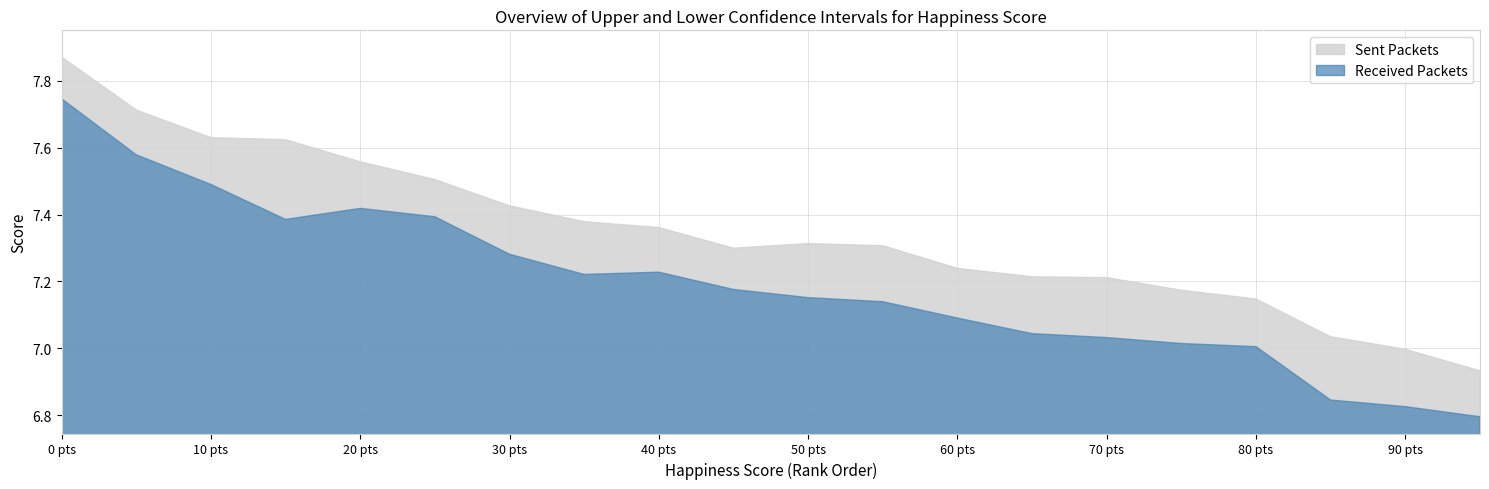

Reading right to left, transcribe all the data shown in this chart.

upper_confidence_interval: 6.9	7.0	7.0	7.1	7.2	7.2	7.2	7.2	7.3	7.3	7.3	7.4	7.4	7.4	7.5	7.6	7.6	7.6	7.7	7.9
lower_confidence_interval: 6.8	6.8	6.8	7.0	7.0	7.0	7.0	7.1	7.1	7.2	7.2	7.2	7.2	7.3	7.4	7.4	7.4	7.5	7.6	7.7